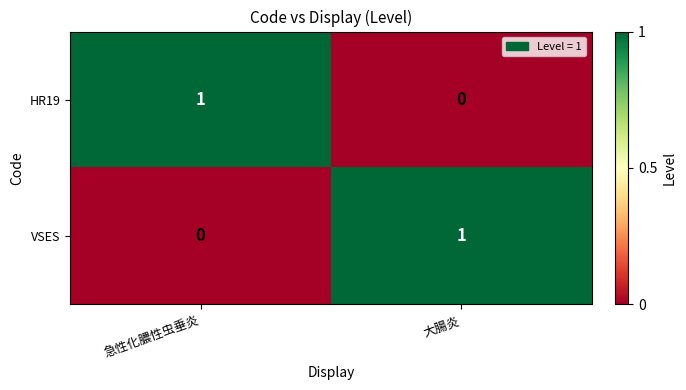

What is the maximum value shown in the chart?

1